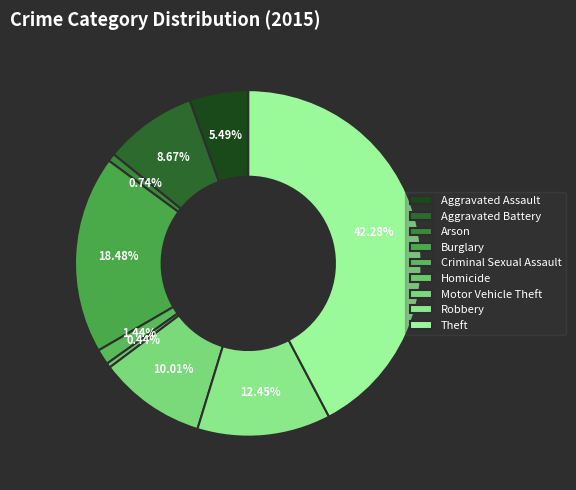

Is it true that Theft is 29% of the pie?

False